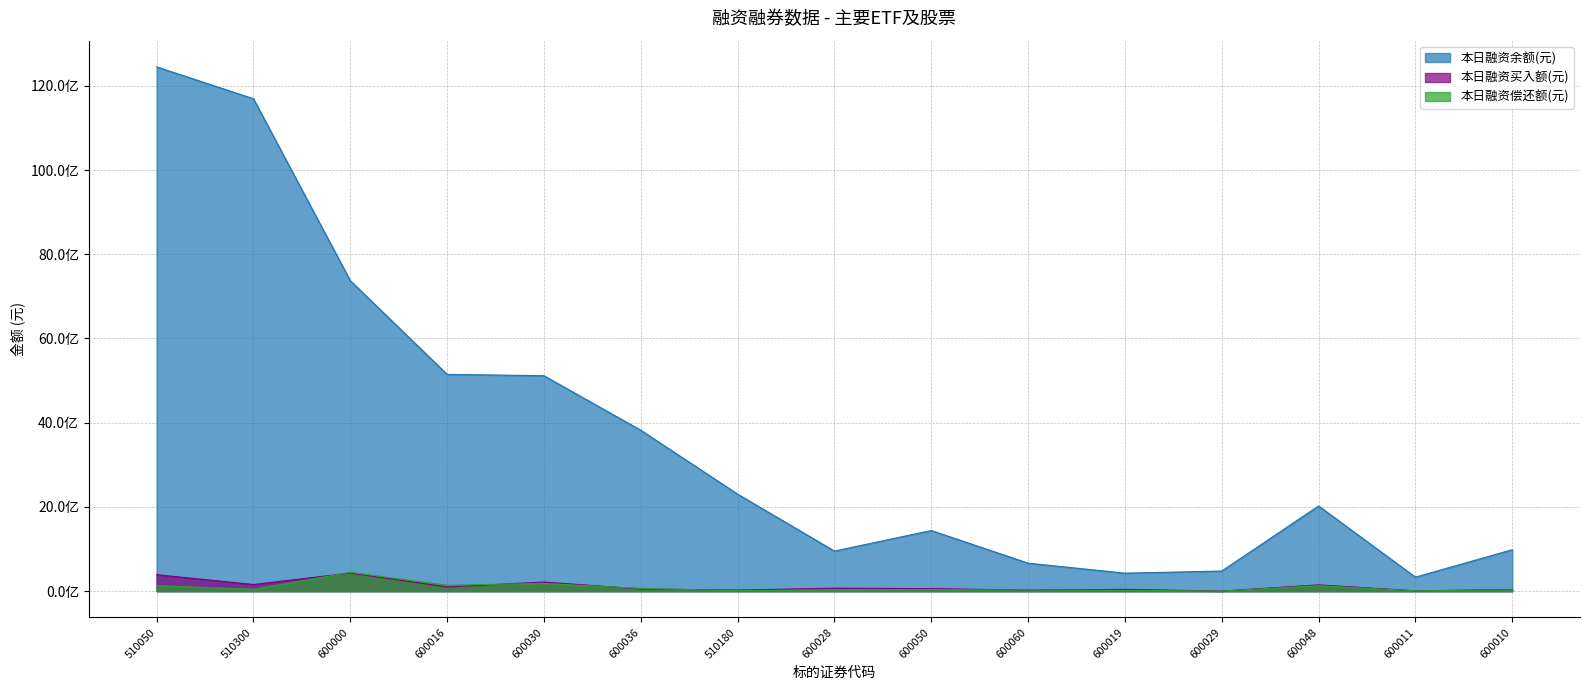

Reading right to left, extract all data points from this chart.

本日融资余额(元): 600010=983995371	600011=333544581	600048=2023709494	600029=478280565	600019=427894345	600060=665951712	600050=1440702180	600028=952190548	510180=2305612999	600036=3821831703	600030=5116068448	600016=5148213257	600000=7373819786	510300=11692538016	510050=12449069744
本日融资买入额(元): 600010=37885365	600011=9075424	600048=149664390	600029=2677248	600019=43727468	600060=25576857	600050=60368253	600028=71873254	510180=25129540	600036=52607522	600030=216445854	600016=100799946	600000=430971632	510300=158183935	510050=392827578
本日融资偿还额(元): 600010=29685588	600011=8950498	600048=131565751	600029=3044133	600019=21280540	600060=27147647	600050=38840815	600028=38515150	510180=11725269	600036=65382879	600030=184573910	600016=140422142	600000=447249351	510300=45280305	510050=130337947